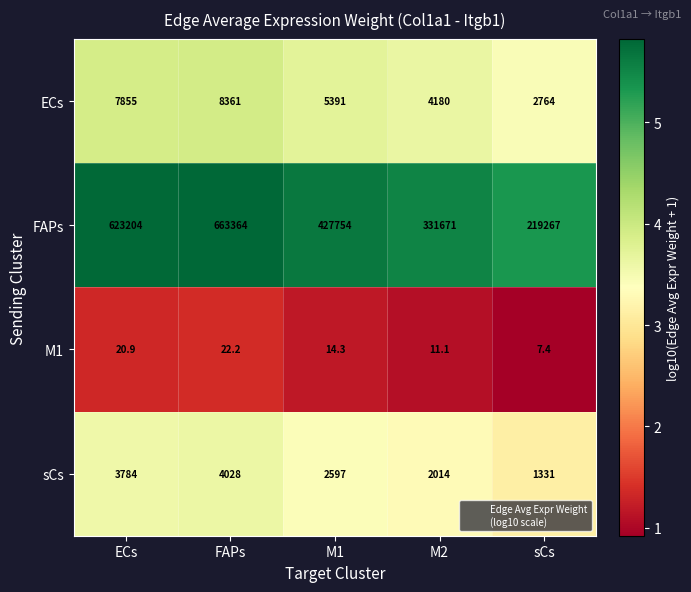

What is the difference between the highest and lowest values at M1?

427739.7